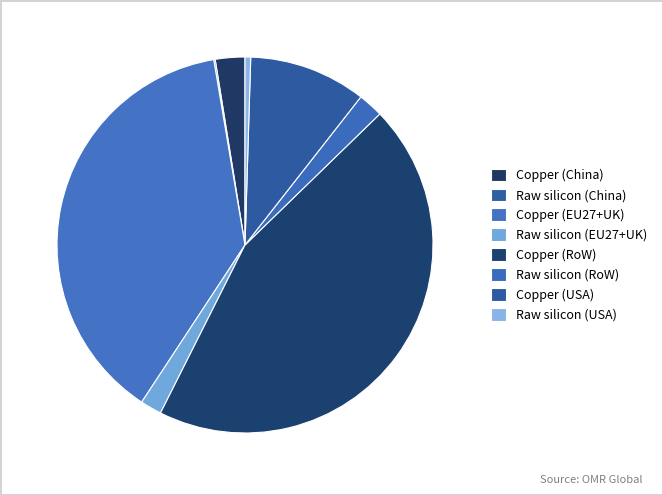

Is there any slice that represents more than half of the pie?

No